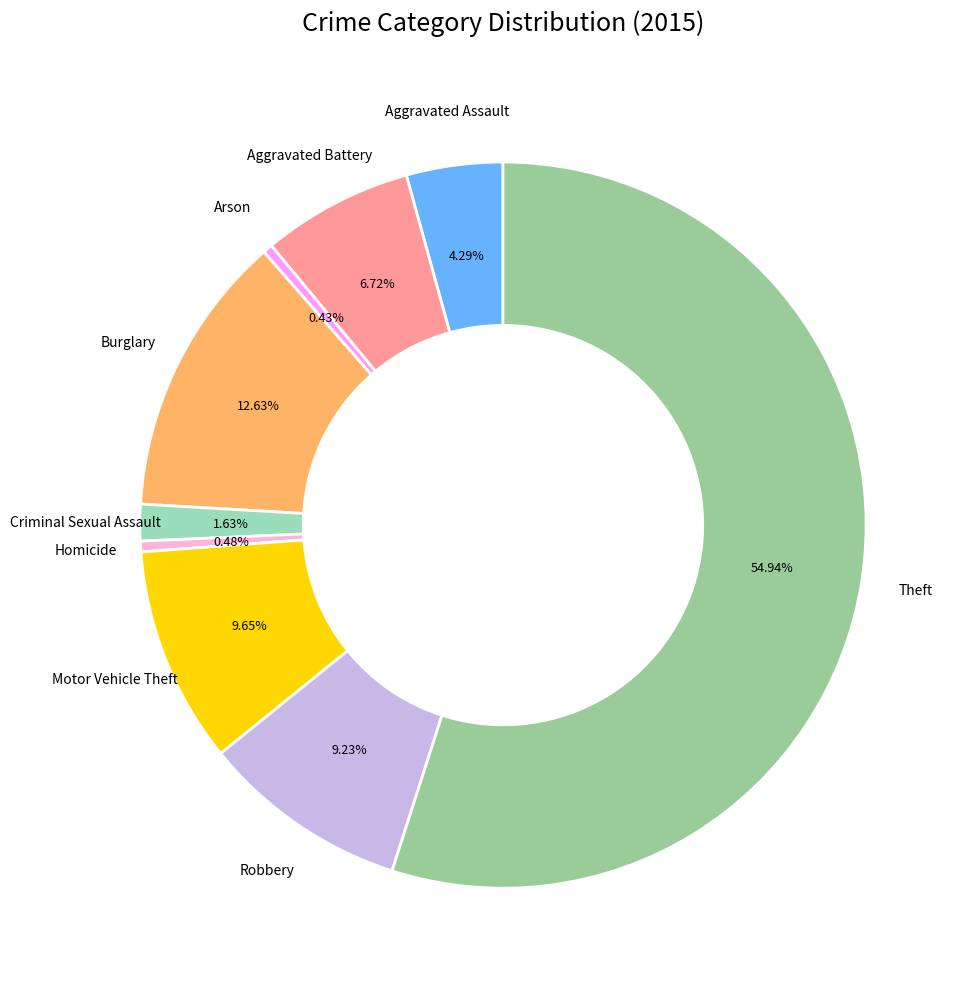

Approximately how many times larger is the value at Arson compared to Aggravated Assault?

0.1